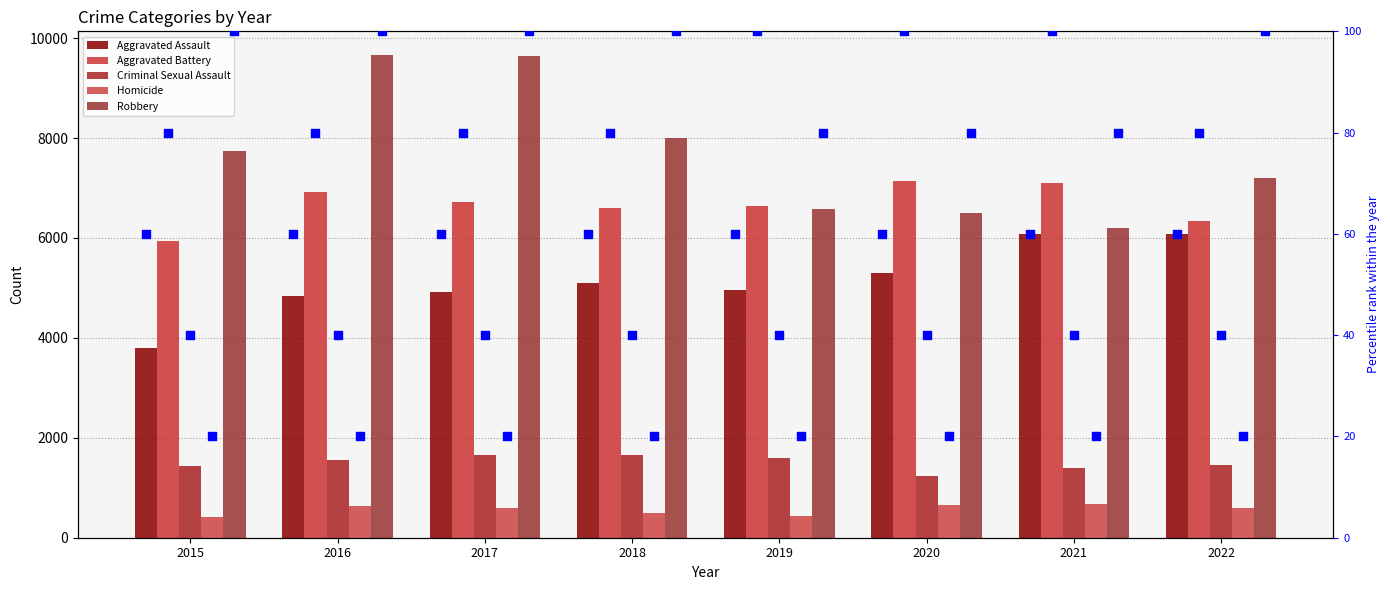

What are all the series names shown in the legend?

Aggravated Assault, Aggravated Battery, Criminal Sexual Assault, Homicide, Robbery